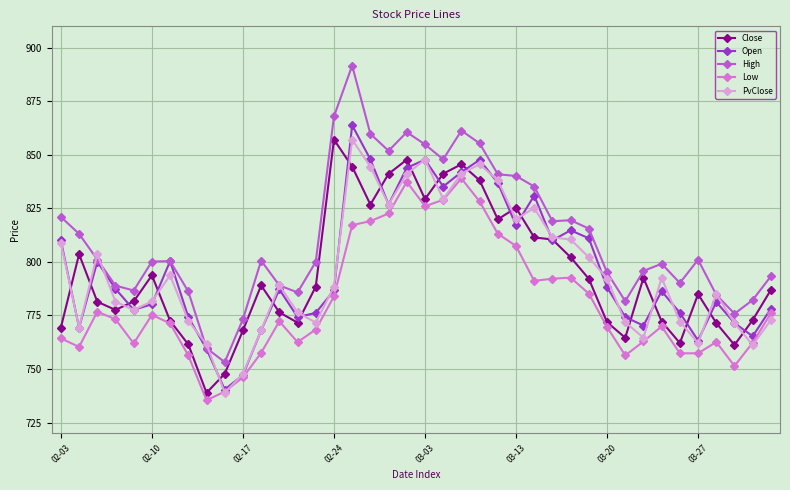

What is the minimum value shown in the chart?

735.4